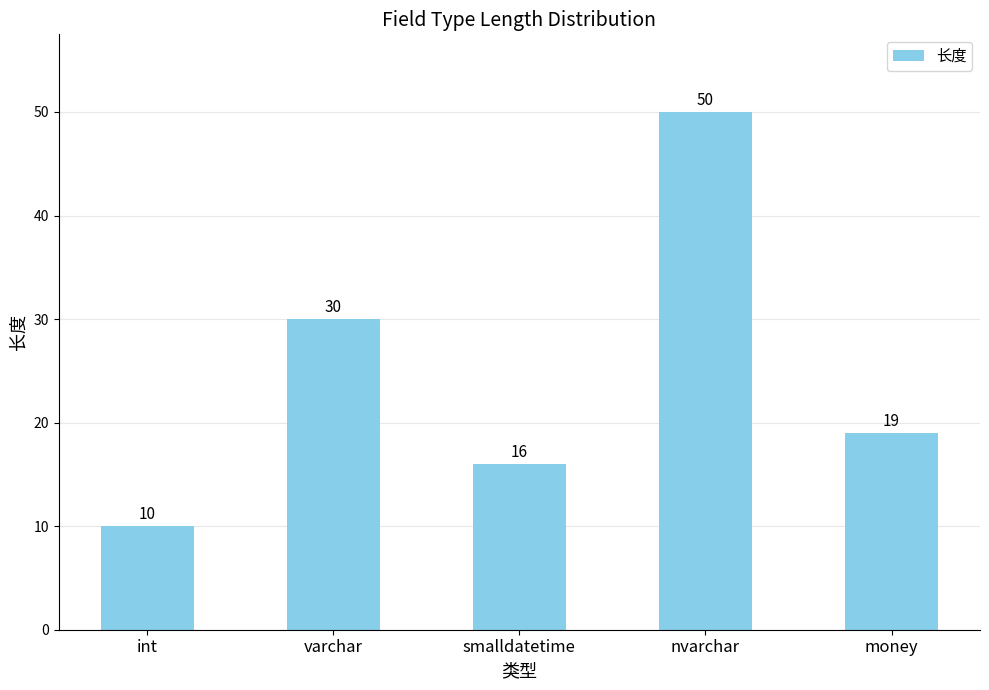

How many data points does each series have?

5